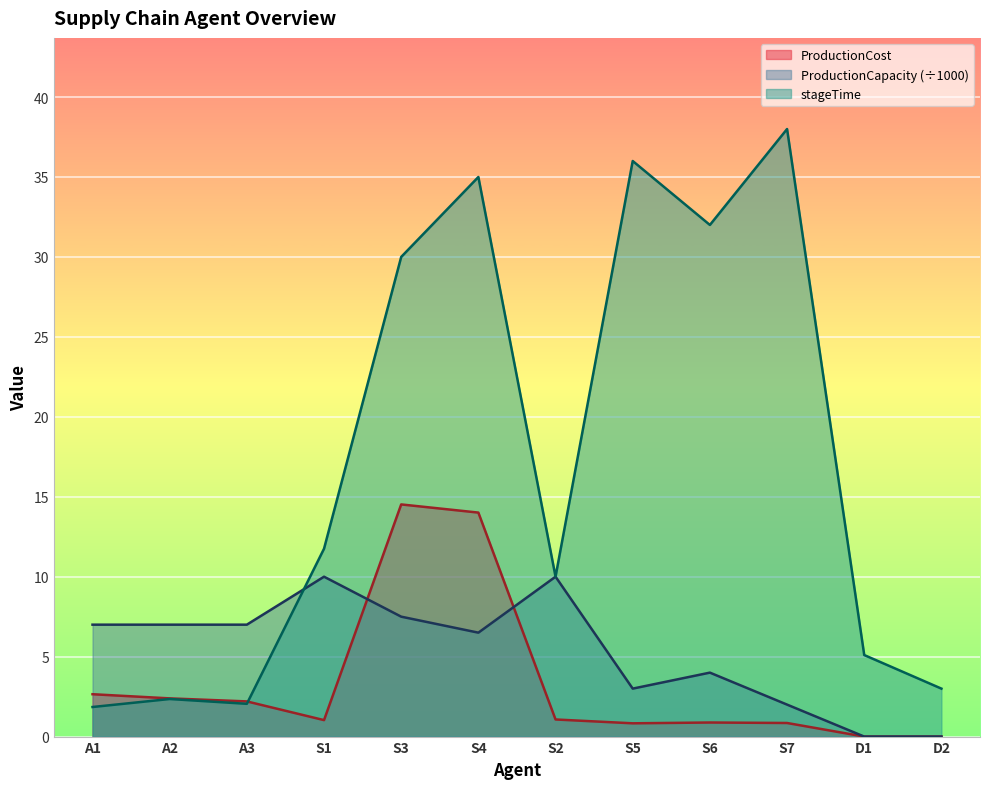

Reading left to right, list all the values displayed in this chart.

ProductionCost: A1=2.6	A2=2.4	A3=2.2	S1=1.0	S3=14.5	S4=14.0	S2=1.1	S5=0.8	S6=0.9	S7=0.8	D1=0.0	D2=0.0
ProductionCapacity: A1=7.0	A2=7.0	A3=7.0	S1=10.0	S3=7.5	S4=6.5	S2=10.0	S5=3.0	S6=4.0	S7=2.0	D1=0.0	D2=0.0
stageTime: A1=1.9	A2=2.4	A3=2.0	S1=11.8	S3=30.0	S4=35.0	S2=10.0	S5=36.0	S6=32.0	S7=38.0	D1=5.1	D2=3.0